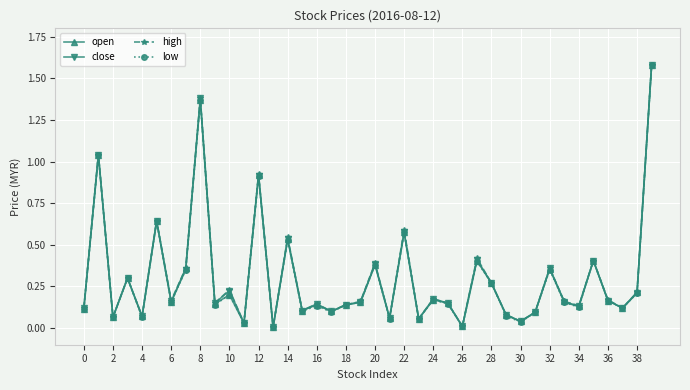

The value of close at 34 is 0.2. True or false?

False